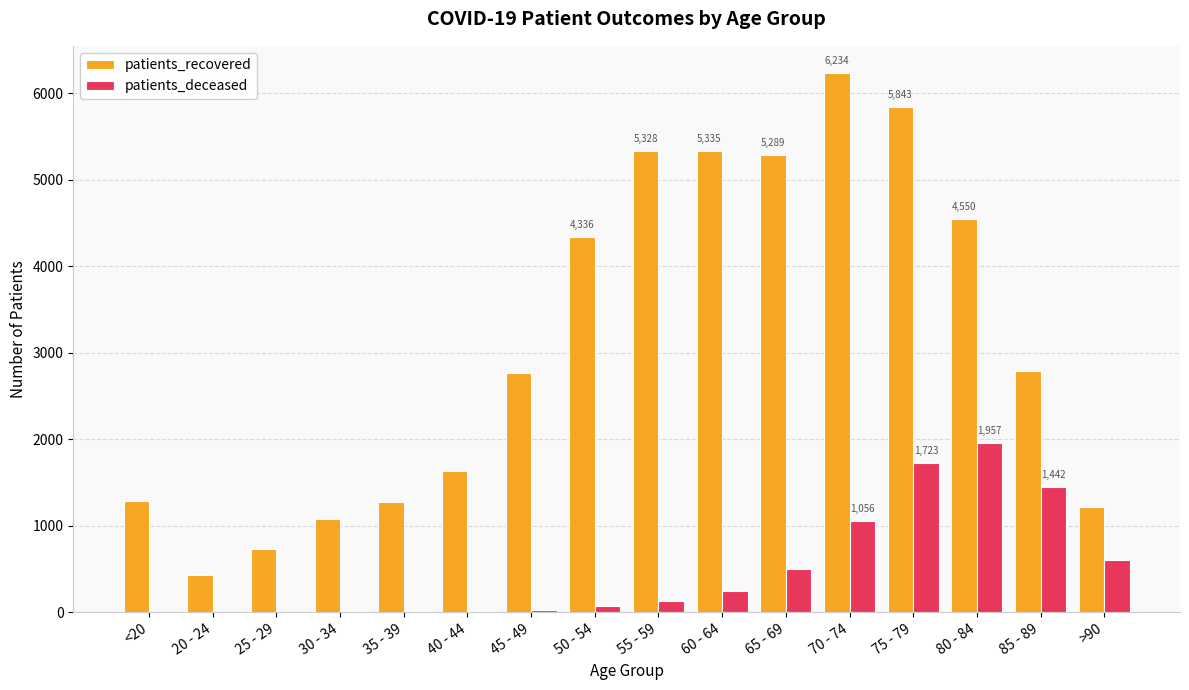

Are the bars horizontal?

No